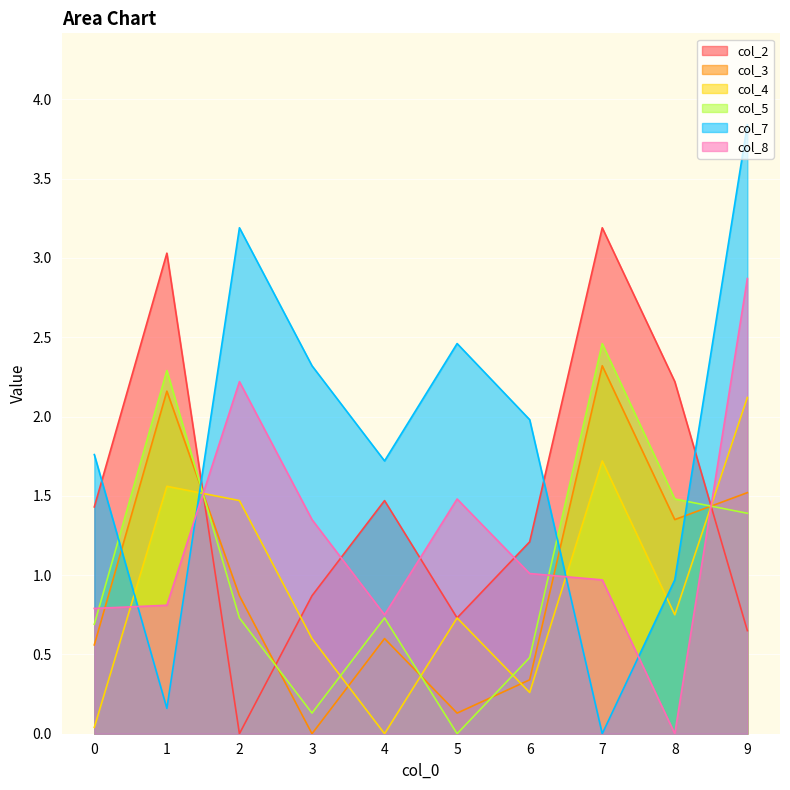

True or false: col_5 and col_2 intersect in this chart.

True